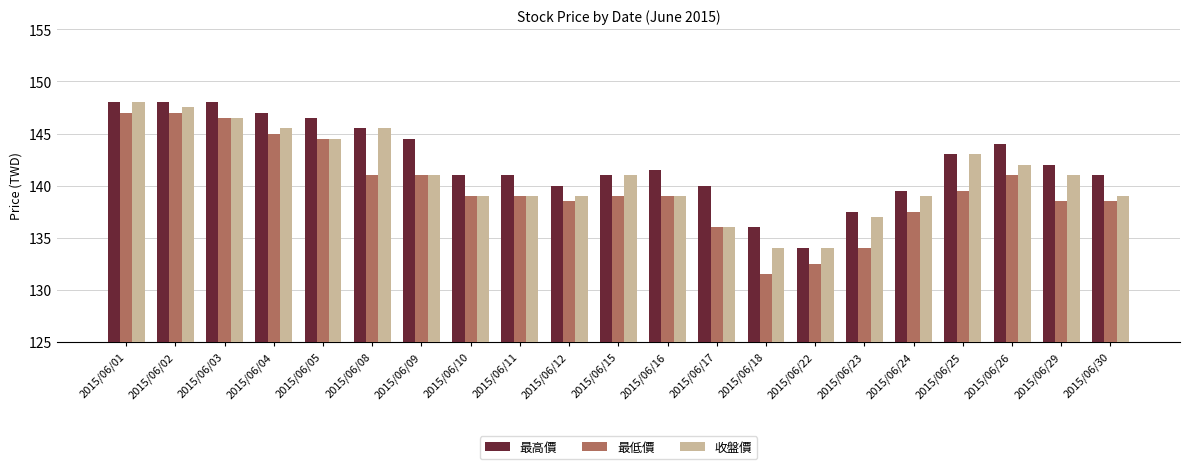

Is it true that 收盤價 equals 137.0 at 2015/06/23?

True